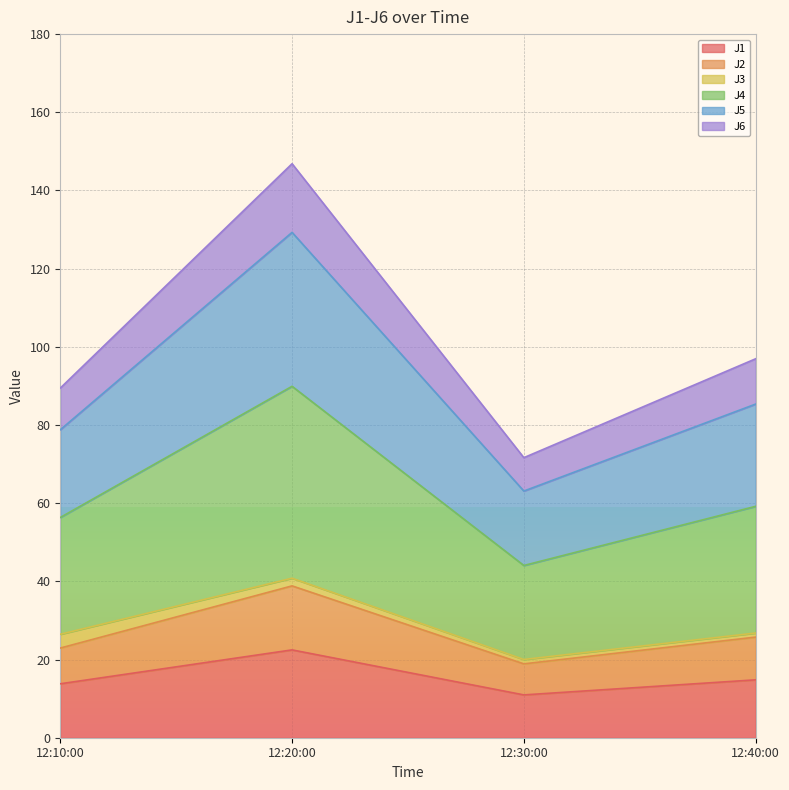

Is it true that J1 equals 13.8 at 12:10:00?

True